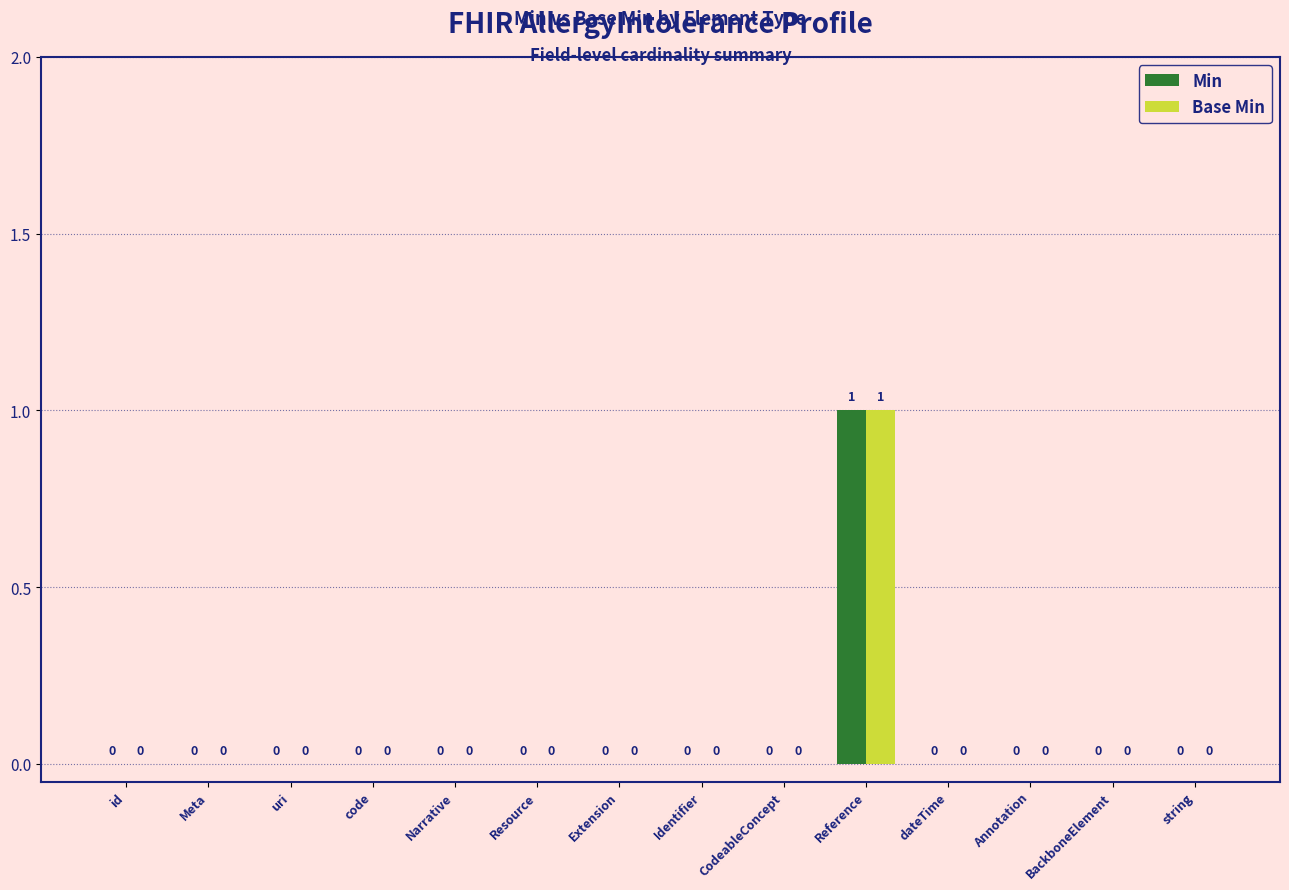

Reading left to right, list all the values displayed in this chart.

Min: id=0	Meta=0	uri=0	code=0	Narrative=0	Resource=0	Extension=0	Identifier=0	CodeableConcept=0	Reference=1	dateTime=0	Annotation=0	BackboneElement=0	string=0
Base Min: id=0	Meta=0	uri=0	code=0	Narrative=0	Resource=0	Extension=0	Identifier=0	CodeableConcept=0	Reference=1	dateTime=0	Annotation=0	BackboneElement=0	string=0